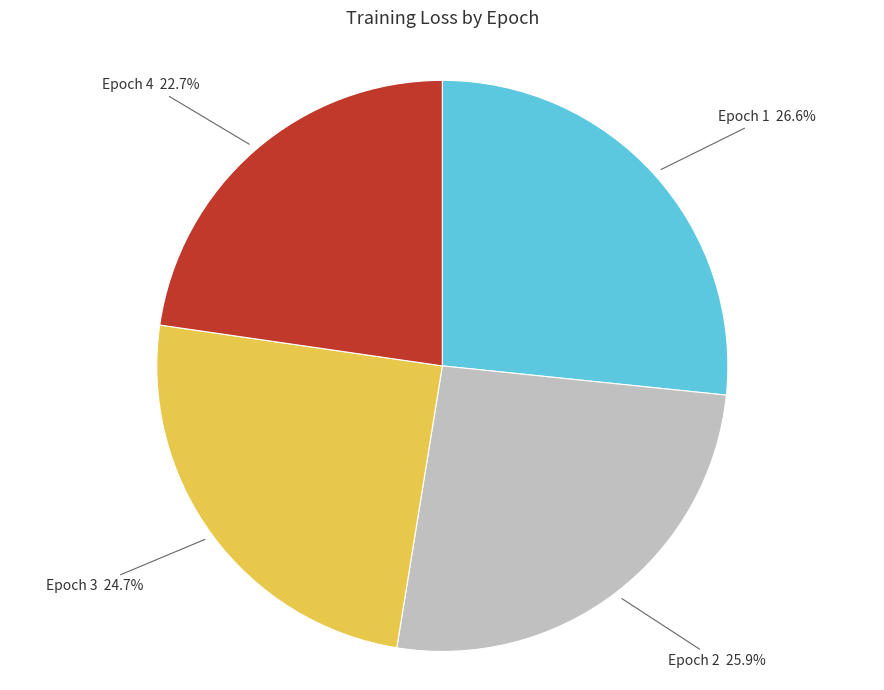

To the nearest percent, what percentage of the pie is Epoch 1?

27%